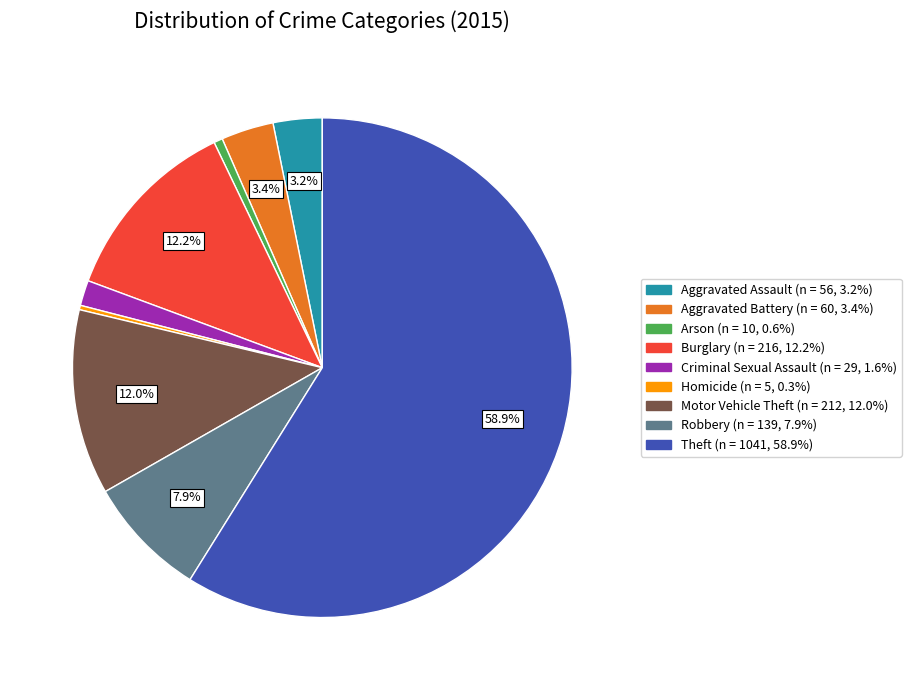

To the nearest percent, what percentage of the pie is Burglary?

12%